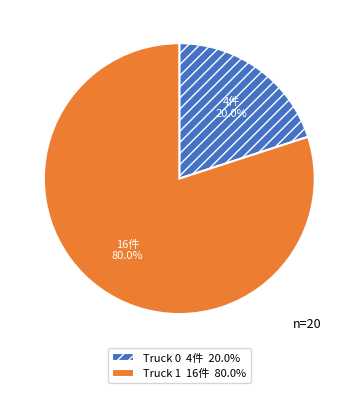

Between Truck 0 4件 20.0% and Truck 1 16件 80.0%, which is larger?

Truck 1 16件 80.0%